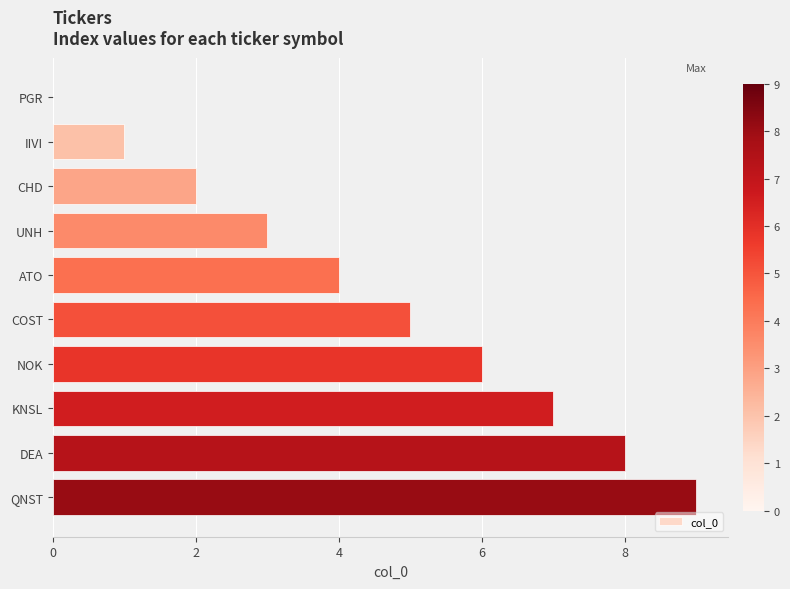

What is the change in value from IIVI to KNSL?

+6